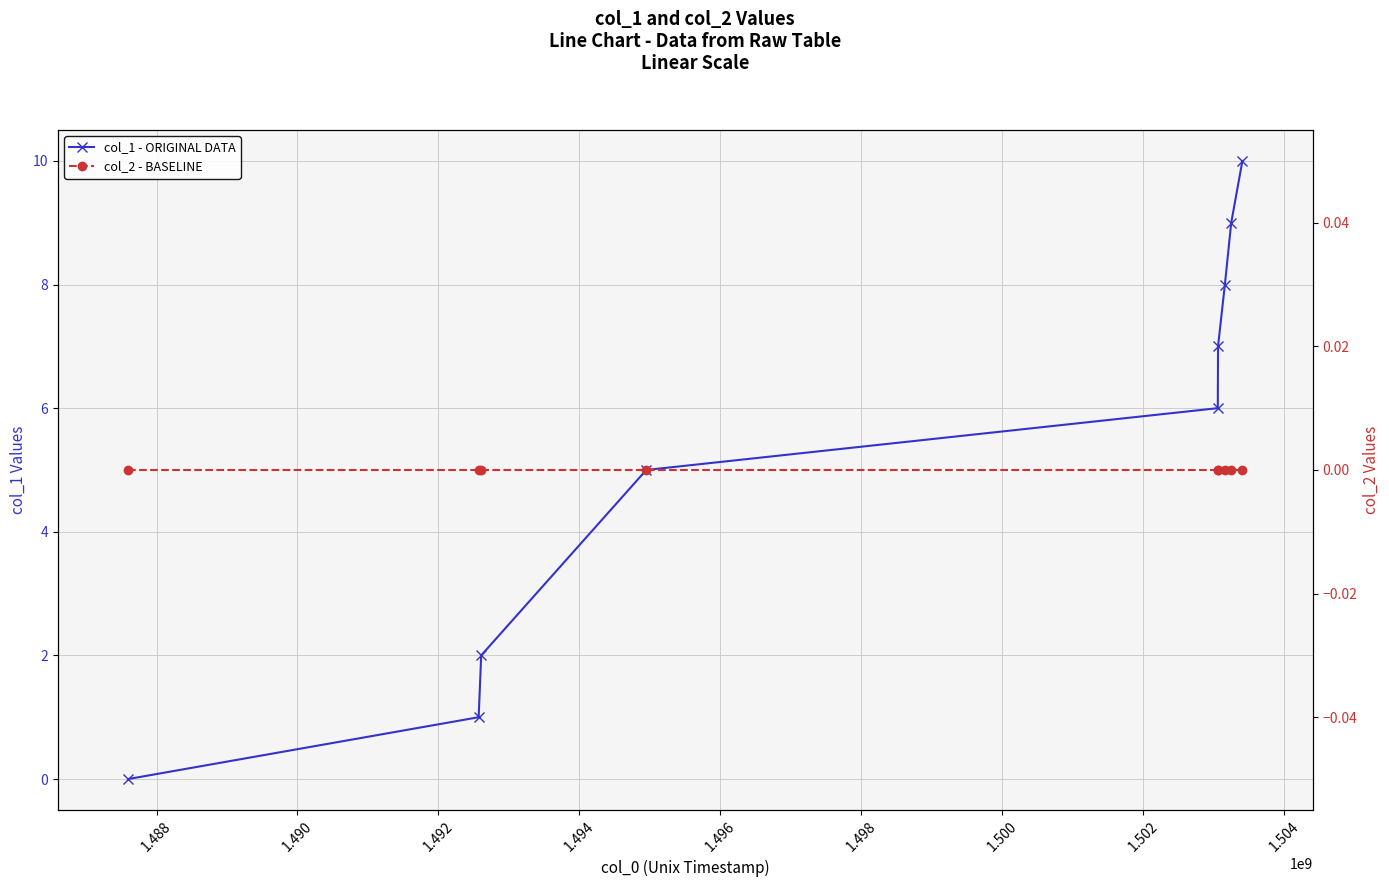

What is the sum of all col_1 - ORIGINAL DATA values?

48